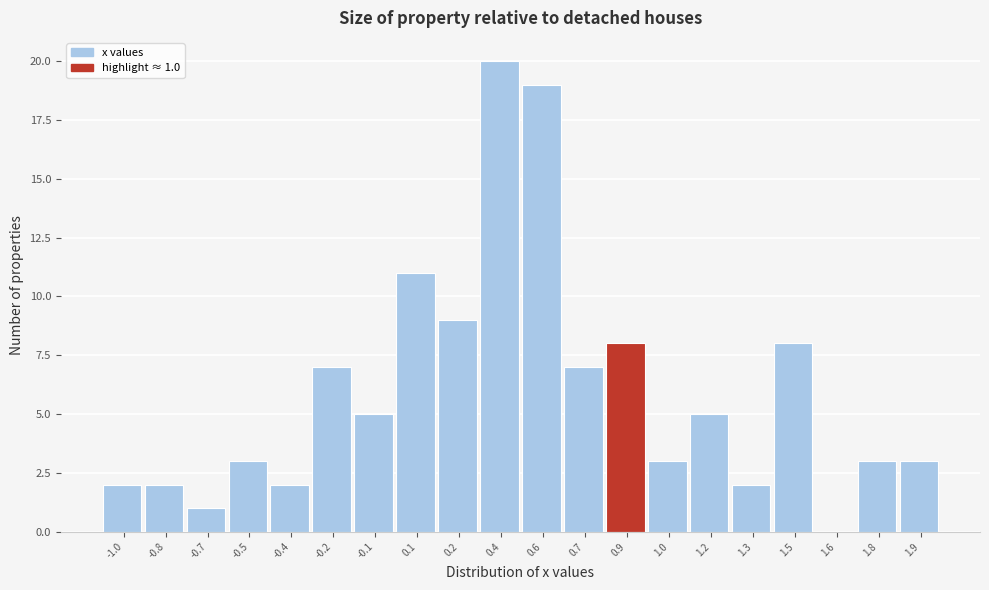

Reading left to right, list all the values displayed in this chart.

-1.0=2	-0.8=2	-0.7=1	-0.5=3	-0.4=2	-0.2=7	-0.1=5	0.1=11	0.2=9	0.4=20	0.6=19	0.7=7	0.9=8	1.0=3	1.2=5	1.3=2	1.5=8	1.6=0	1.8=3	1.9=3